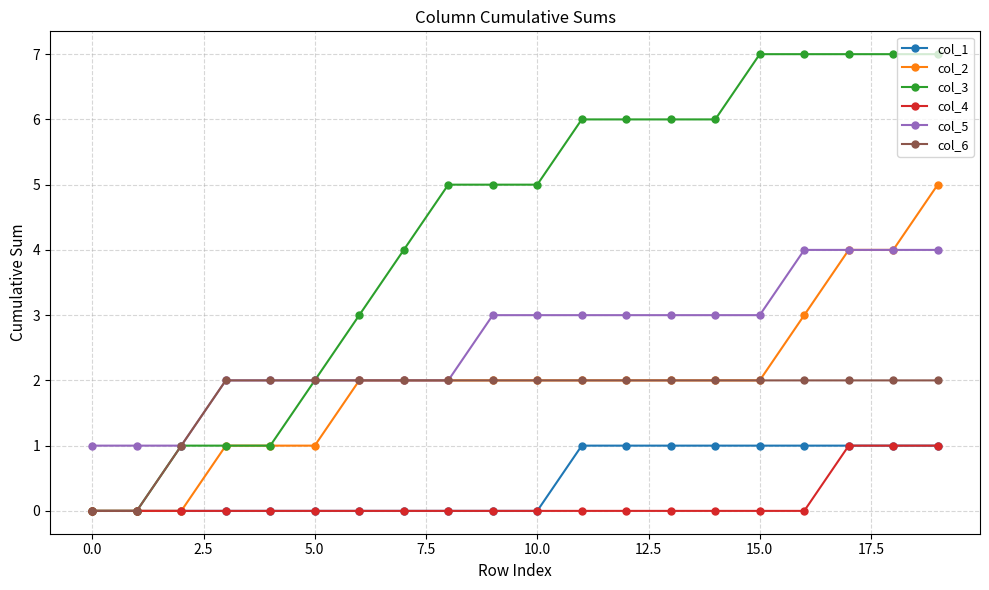

How many lines are shown in the chart?

6